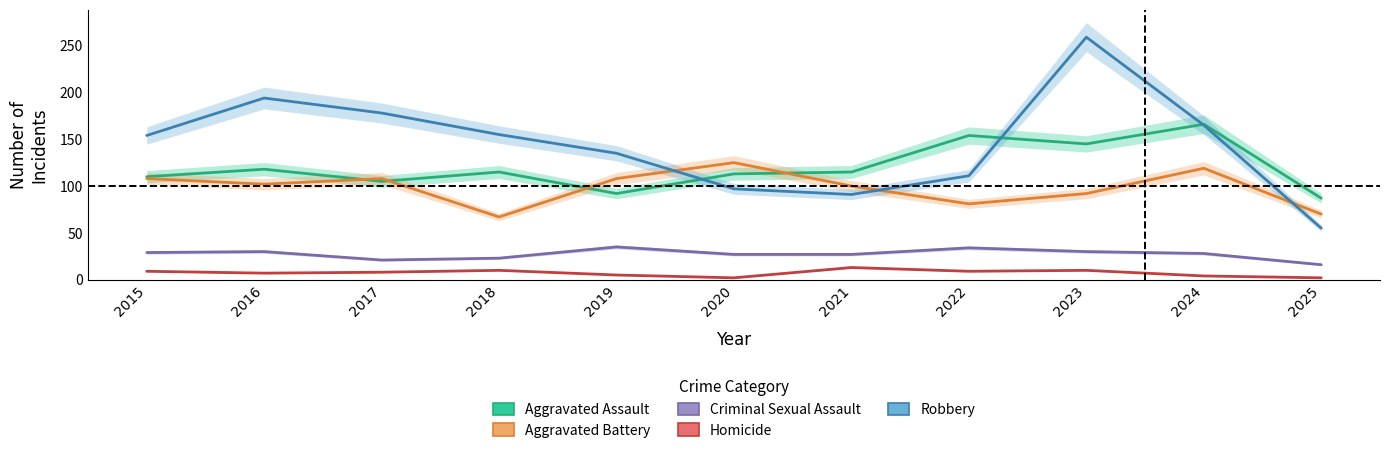

What is the sum of all Homicide values?

79